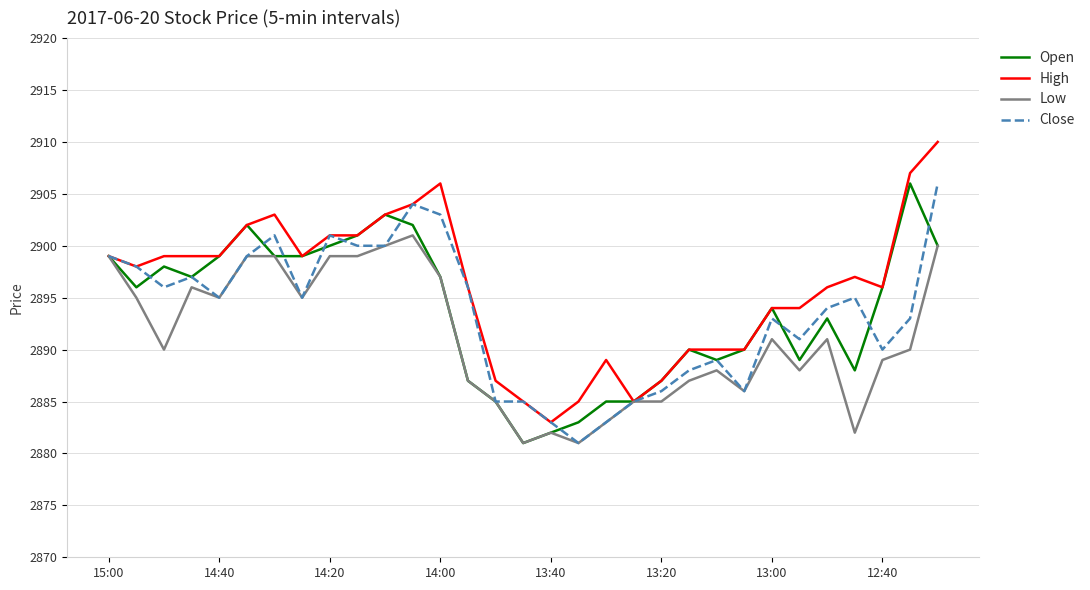

Which series has the largest total across all categories?

High